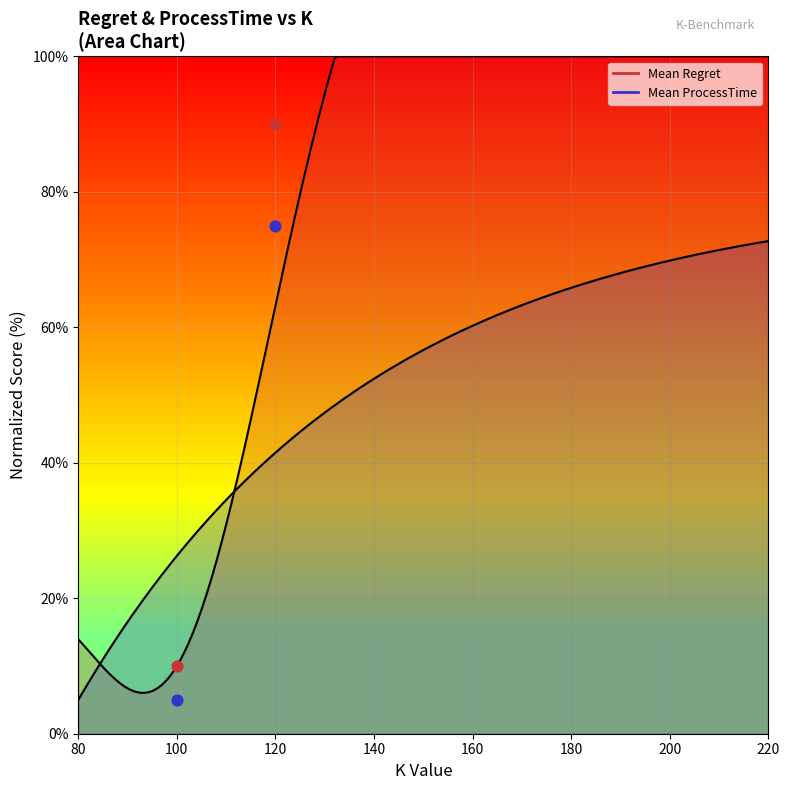

Which series contains the highest Y value?

Regret (K)